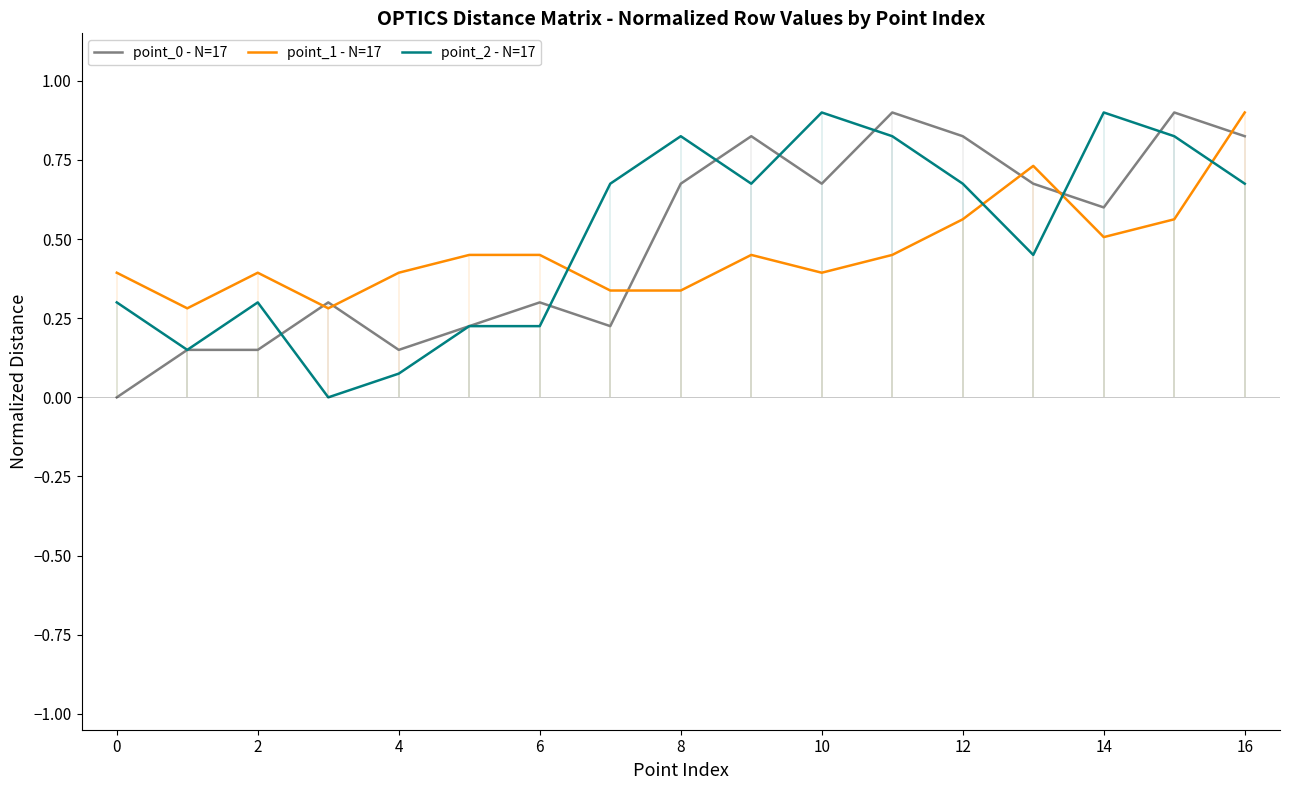

How many intersections are there between point_1 - N=17 and point_2 - N=17?

4